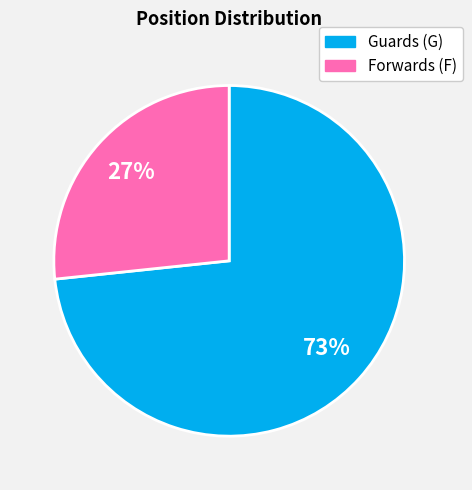

To the nearest percent, what is the average slice percentage?

50%